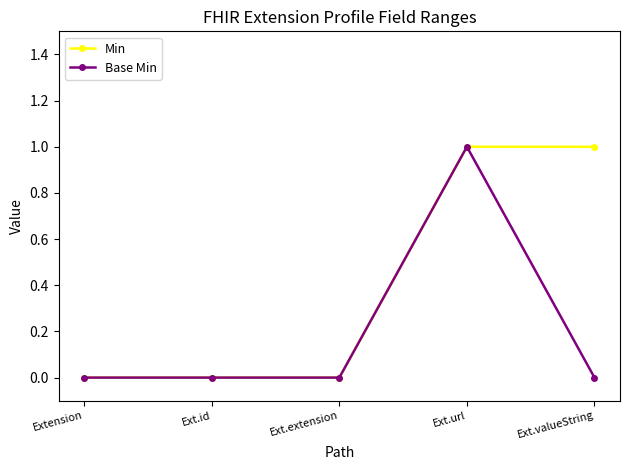

True or false: Min has a value of 0 at Extension.

True